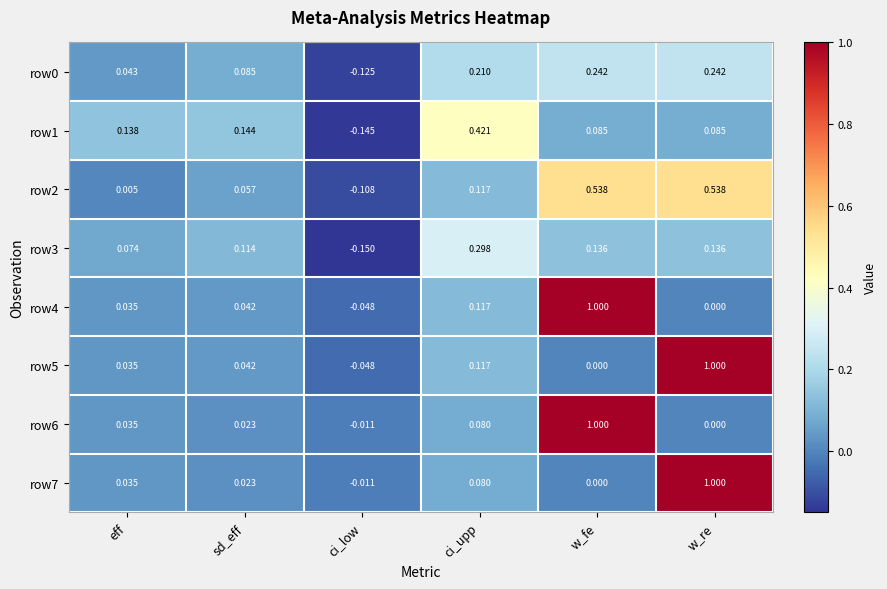

At which label is row4 closest to 0?

w_re